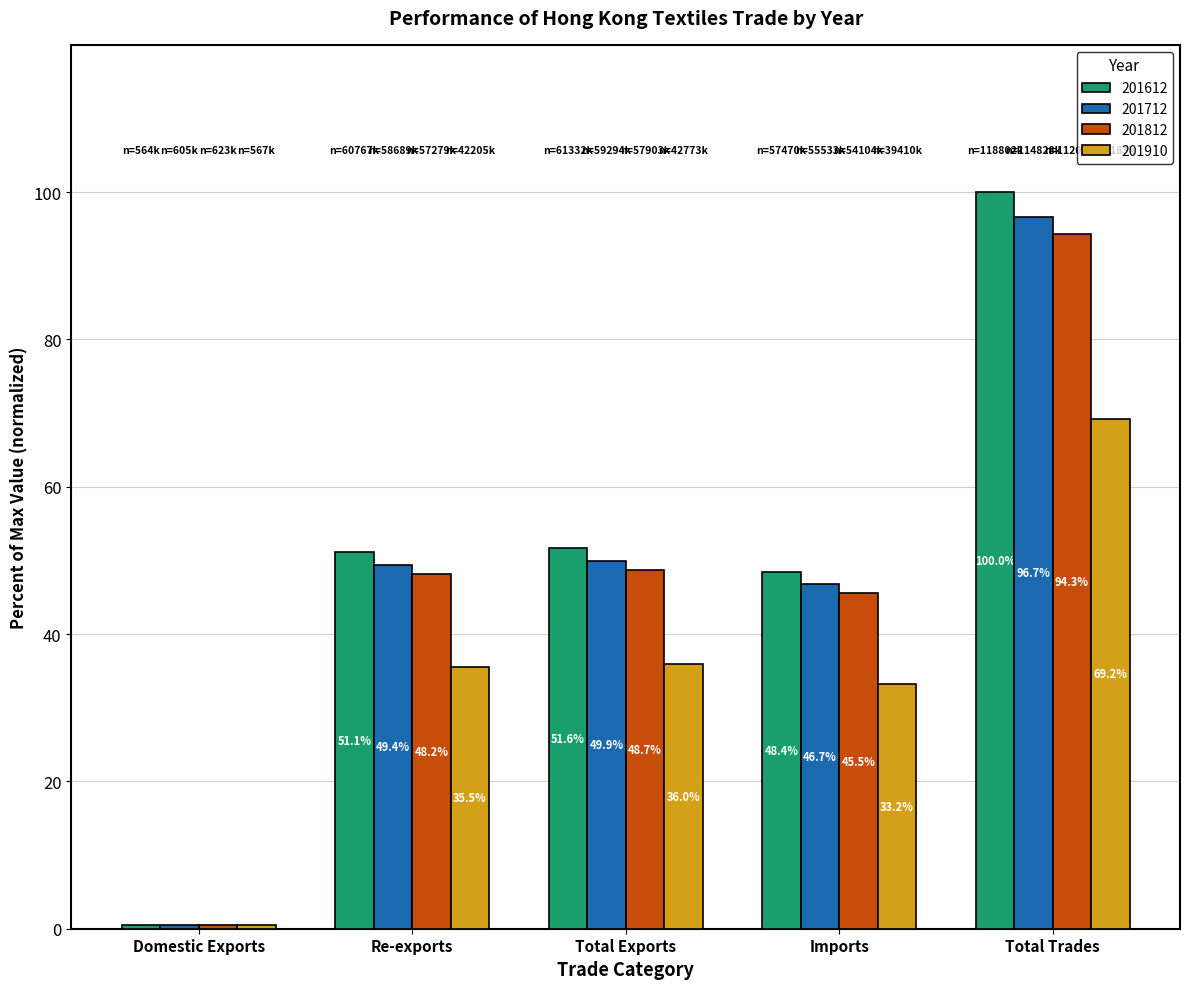

How many data points in 201712 are above 49?

3